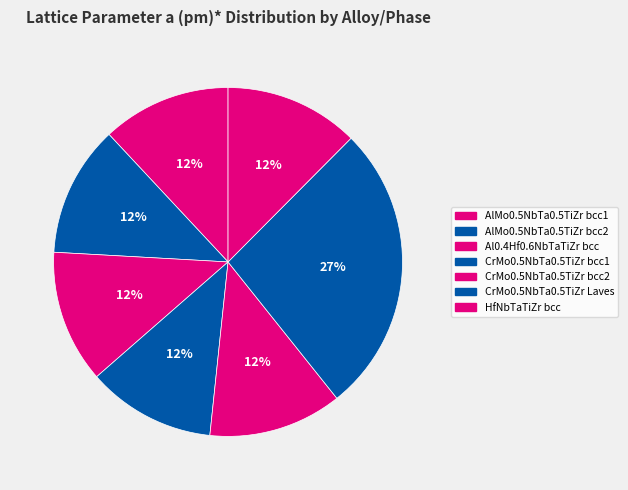

What is the largest slice in the pie chart?

CrMo0.5NbTa0.5TiZr Laves